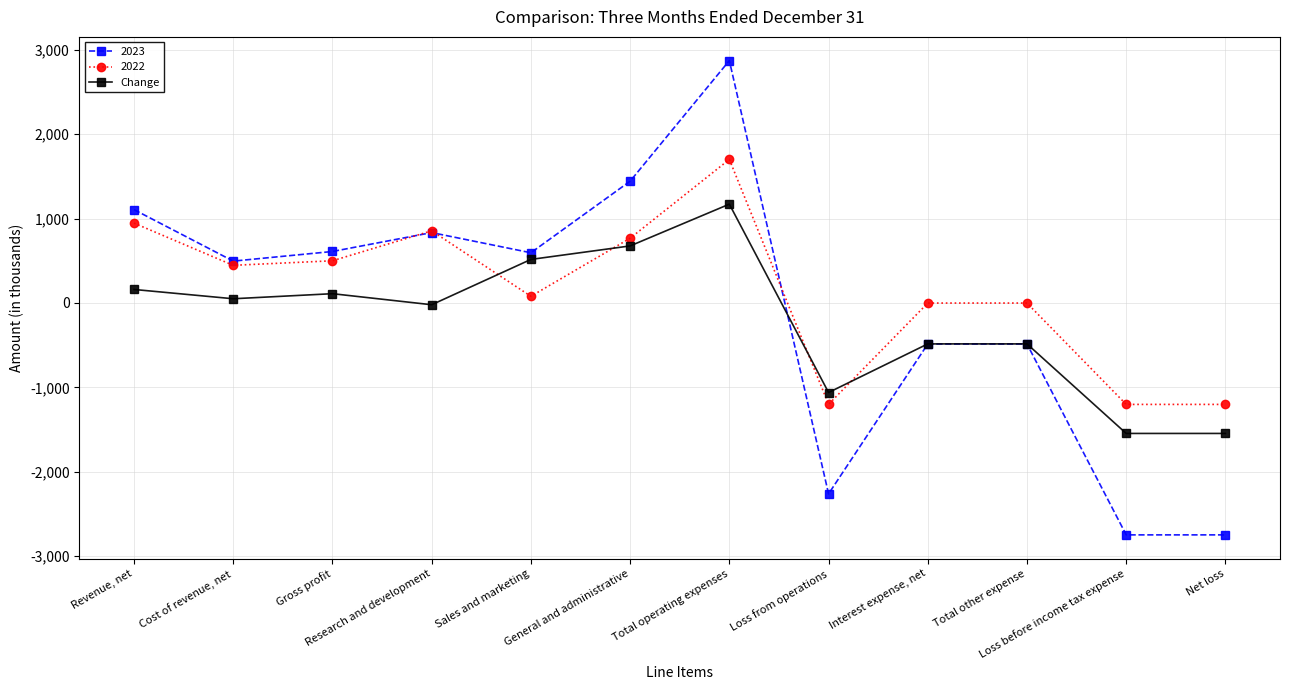

Count the number of data series in this chart.

3